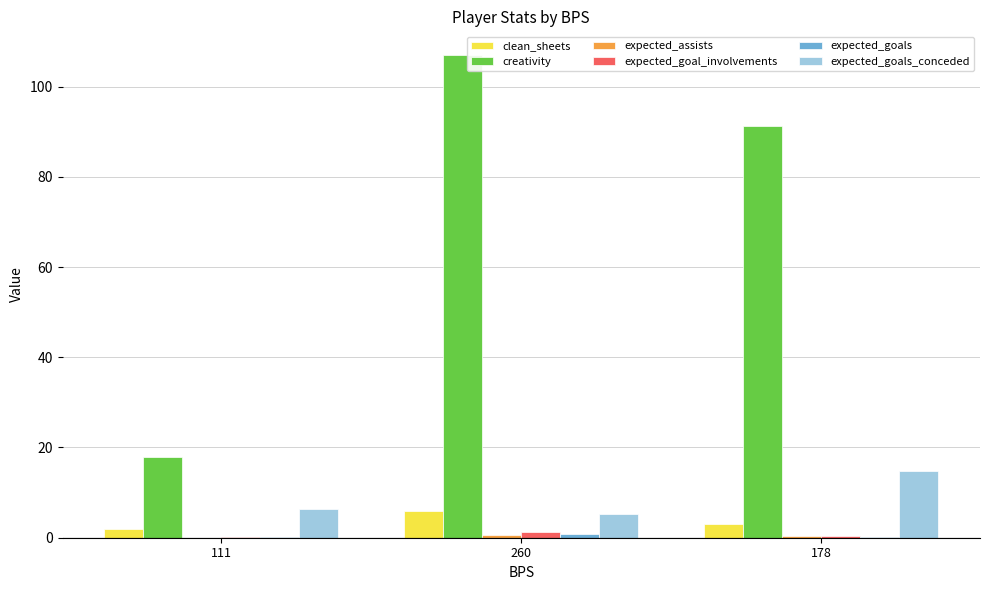

Between 111 and 178, which series saw the biggest shift?

creativity